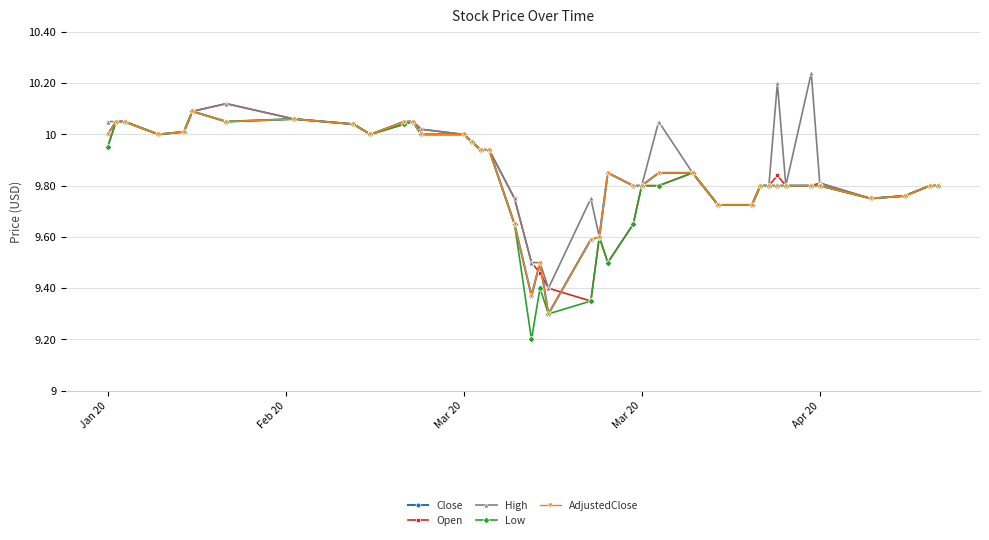

Is this an area chart (filled region under the line)?

No